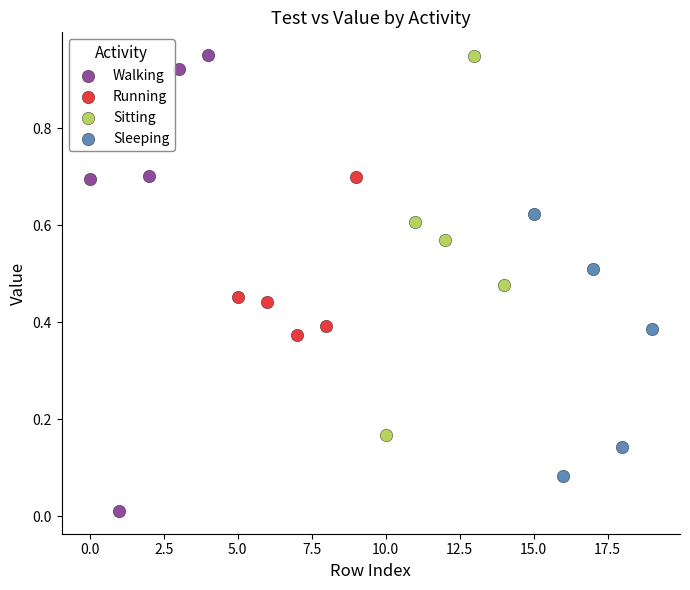

Which series has the largest Y range (max minus min)?

Walking